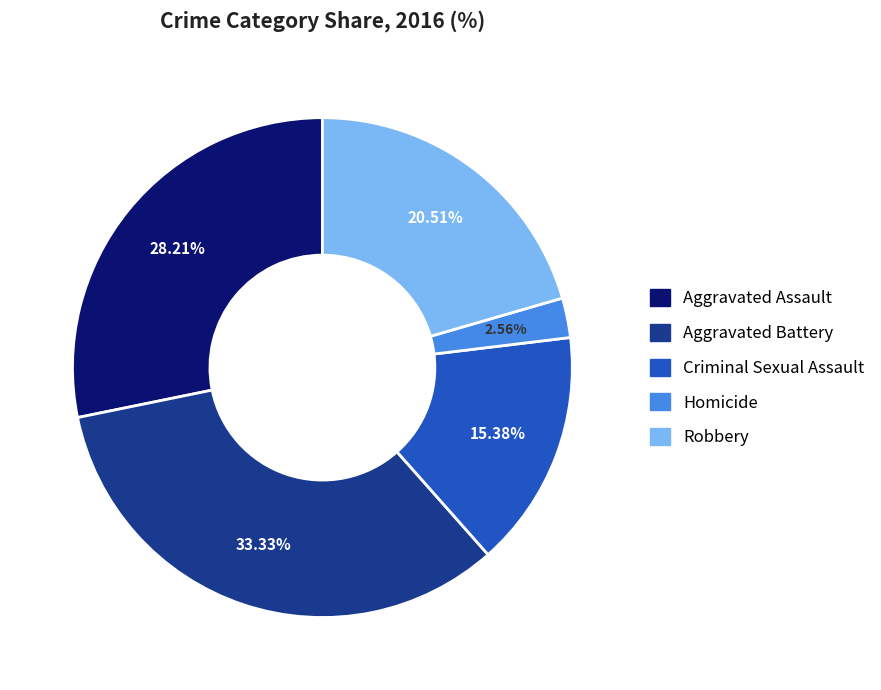

Is Homicide the majority of the pie?

No